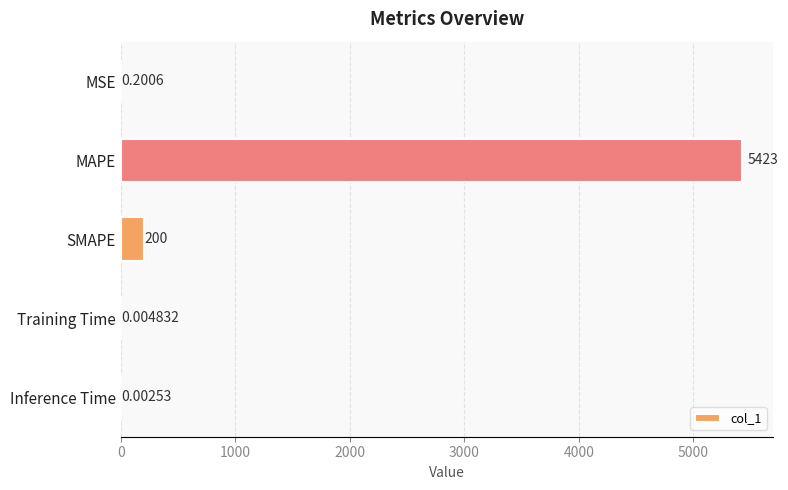

What is the maximum value shown in the chart?

5423.0